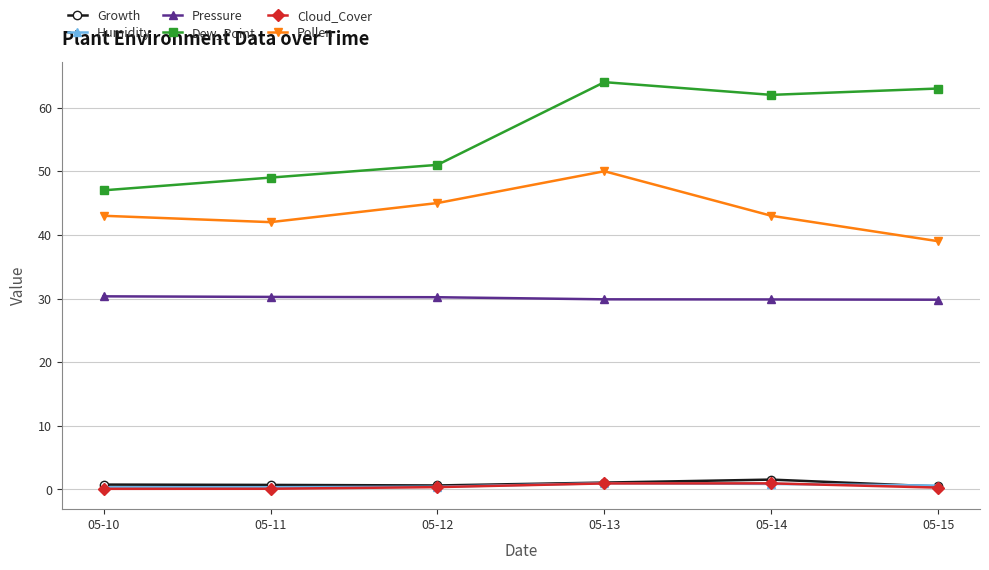

True or false: Pollen and Dew_Point intersect in this chart.

False